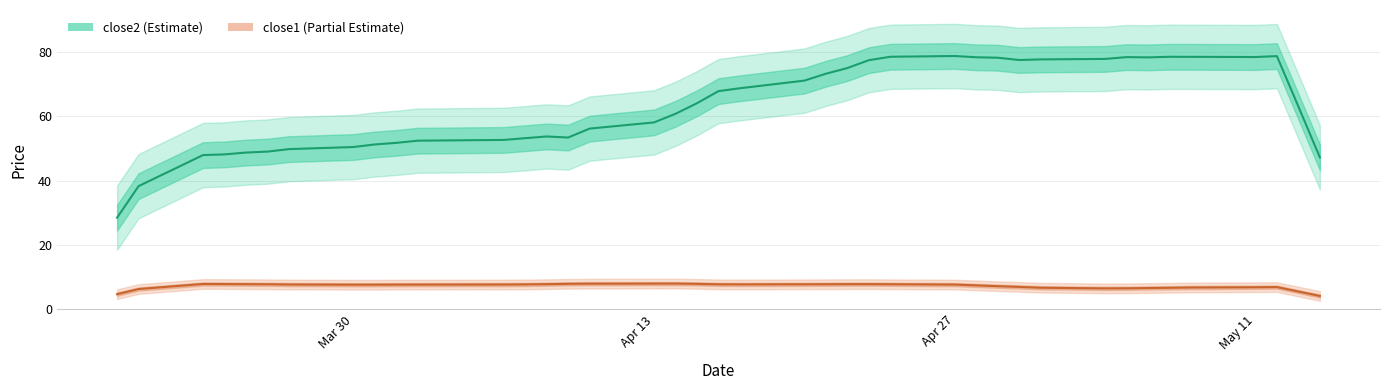

True or false: close1 and close2 cross at least once.

False